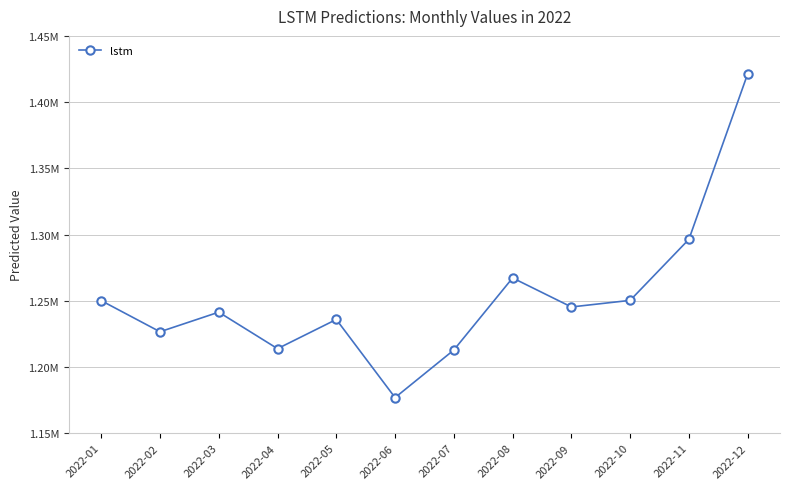

Is it true that the value at 2022-07 is 446813.3?

False